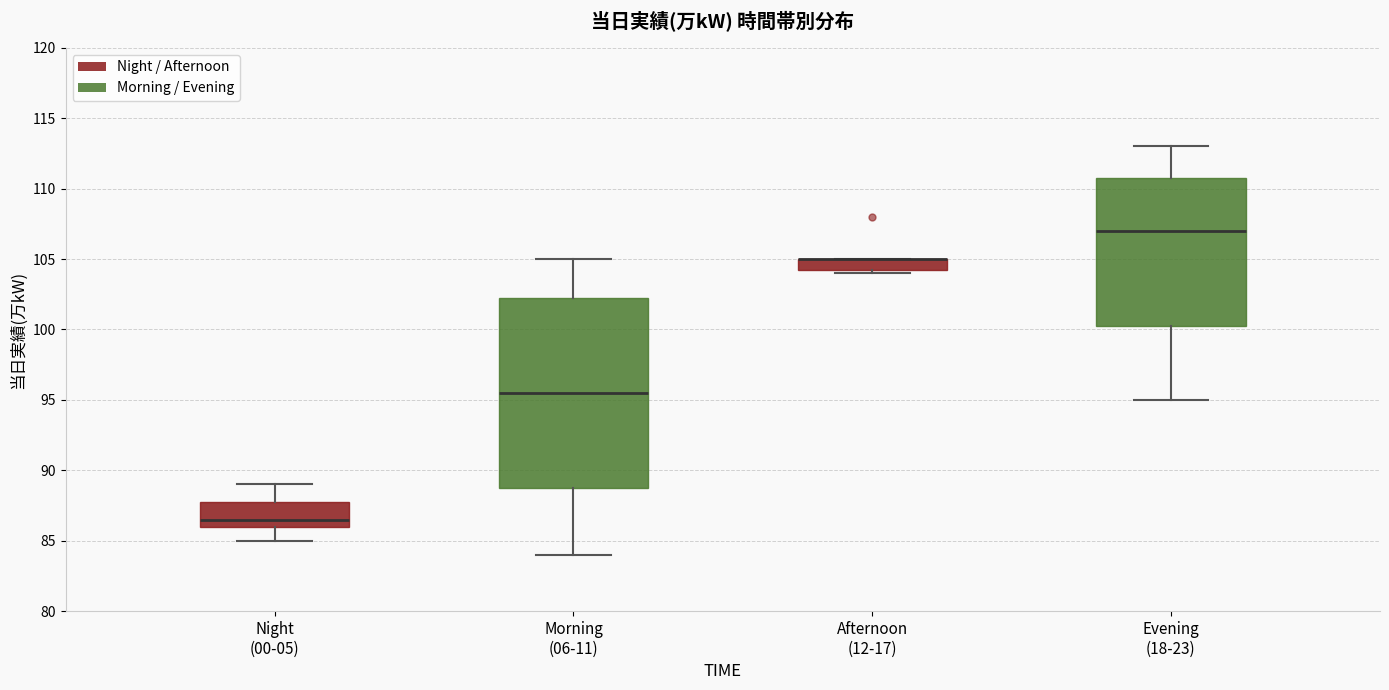

Reading left to right, read every box against the y-axis: the position of its median line, the range the box covers, and the ends of its whiskers. The values are not printed on the chart, so give them approximately, as read against the axis.

Night (00-05): median 86.5, box 86.0 to 88.0, whiskers 85.0 to 89.0
Morning (06-11): median 95.5, box 89.0 to 102.5, whiskers 84.0 to 105.0
Afternoon (12-17): median 105.0 (drawn on the box's upper edge), box 104.5 to 105.0, whiskers 104.0 to 105.0
Evening (18-23): median 107.0, box 100.5 to 111.0, whiskers 95.0 to 113.0